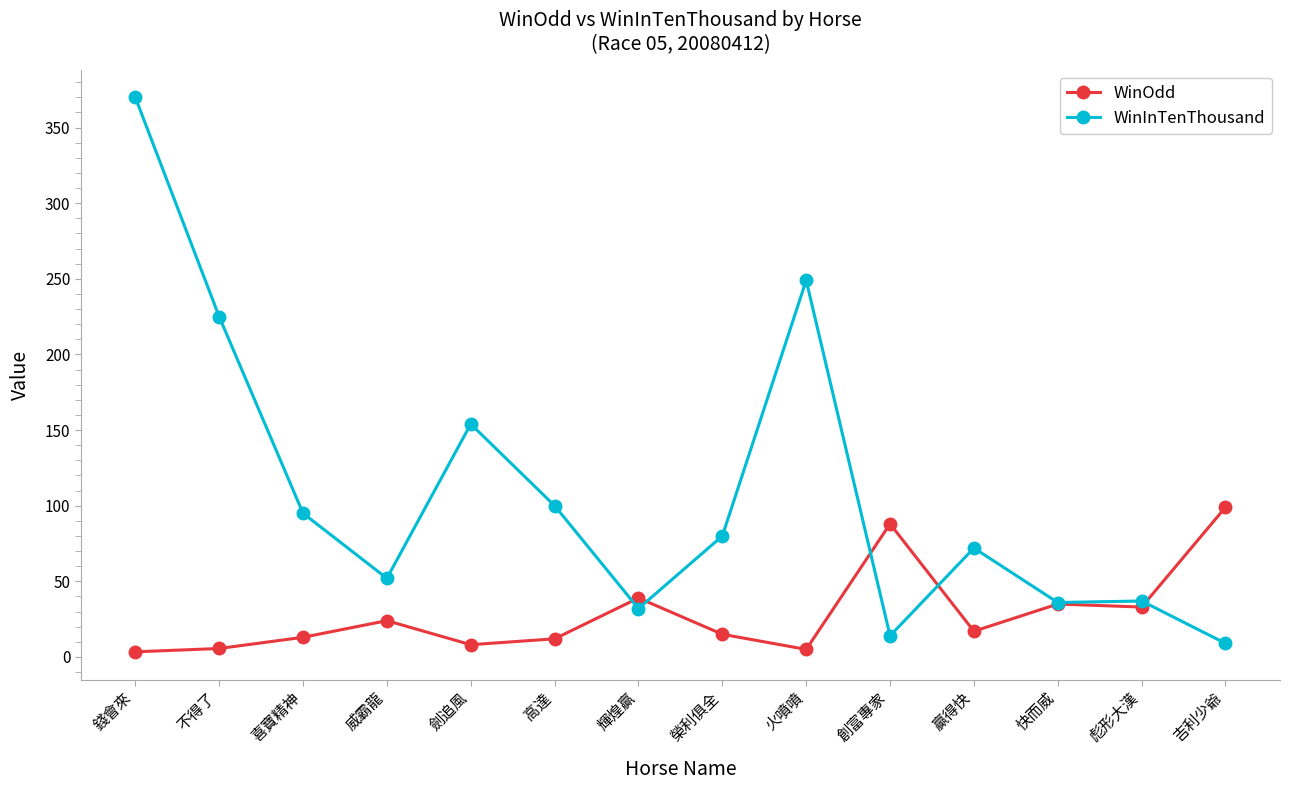

True or false: WinOdd and WinInTenThousand intersect in this chart.

True